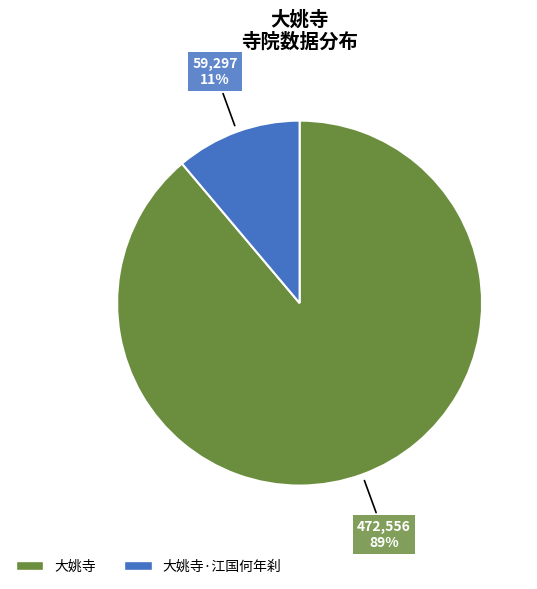

To the nearest percent, what percentage of the pie is 大姚寺?

89%